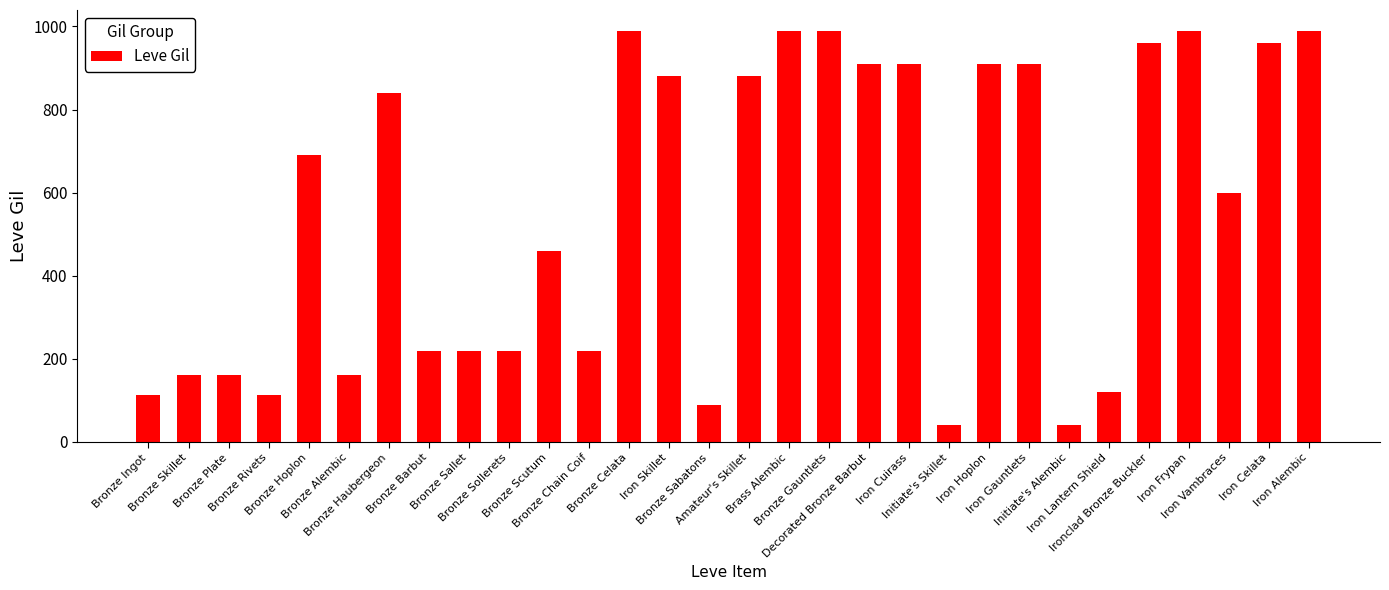

Is it true that the value at Bronze Scutum is 460?

True